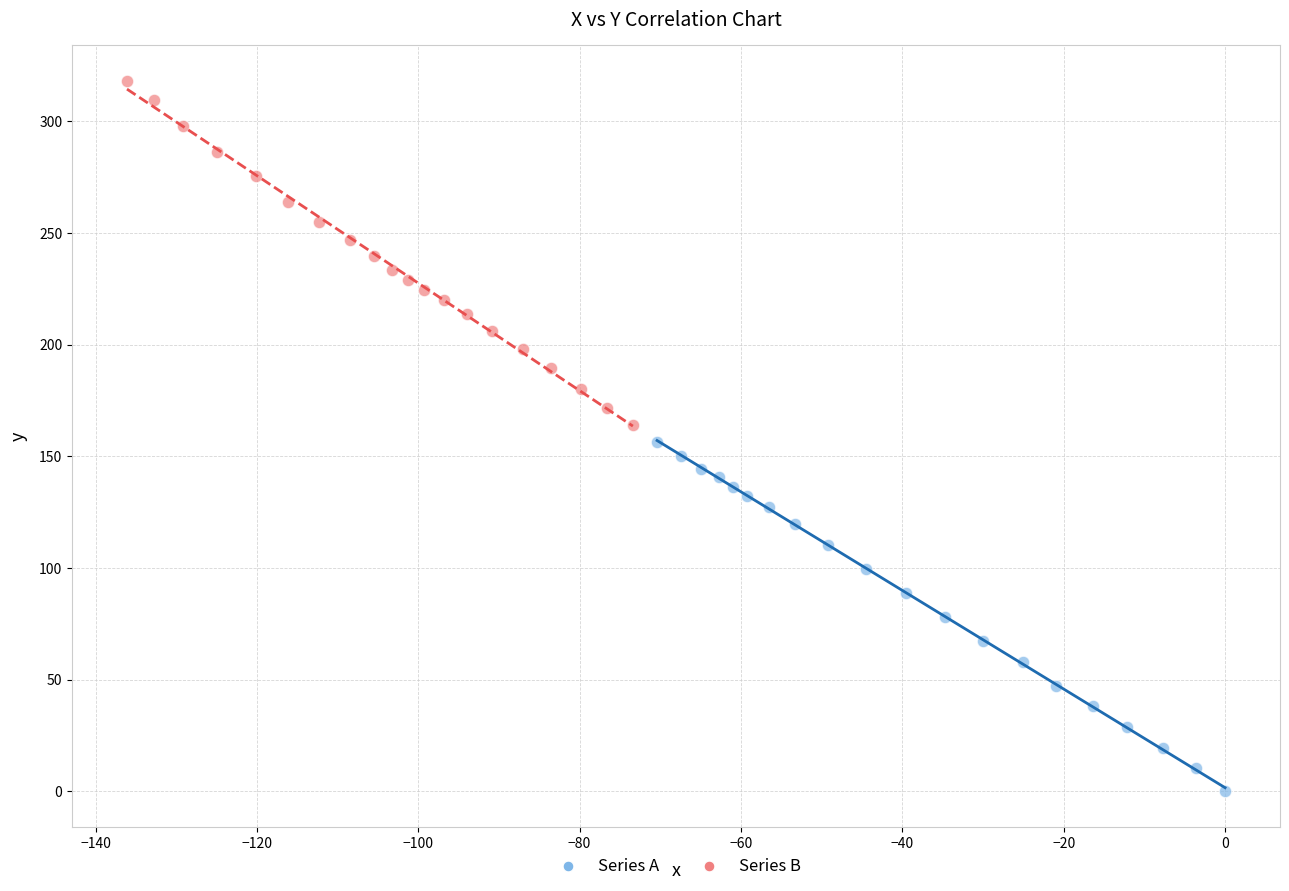

Which series has the largest Y range (max minus min)?

Series A